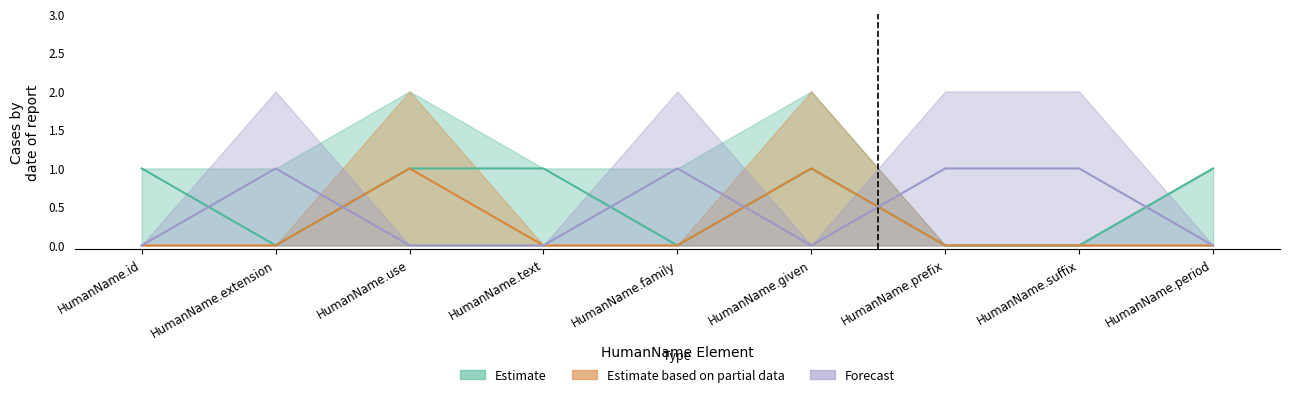

True or false: Forecast and Estimate cross at least once.

True